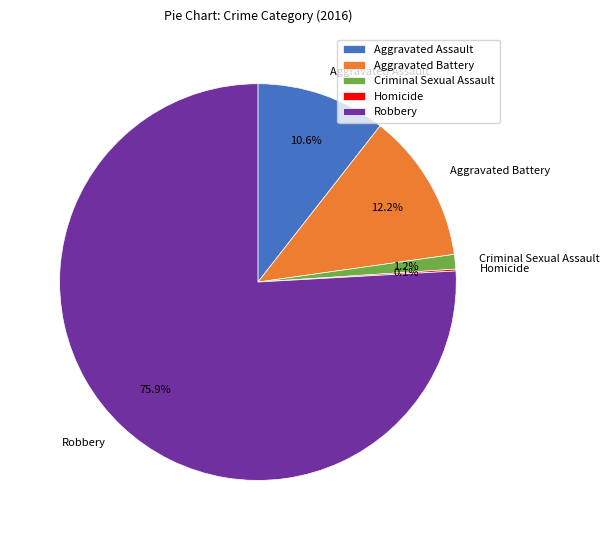

Which category has the biggest portion of the pie?

Robbery